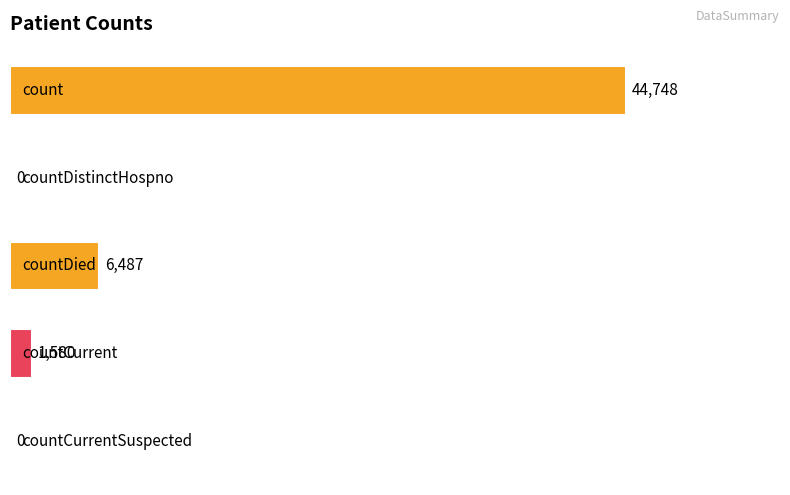

Count the number of categories in the chart.

5